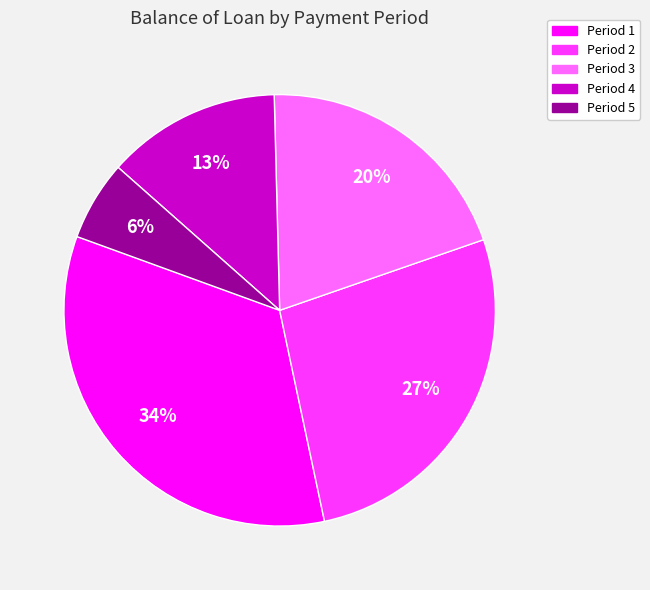

Is there a majority slice in this chart?

No